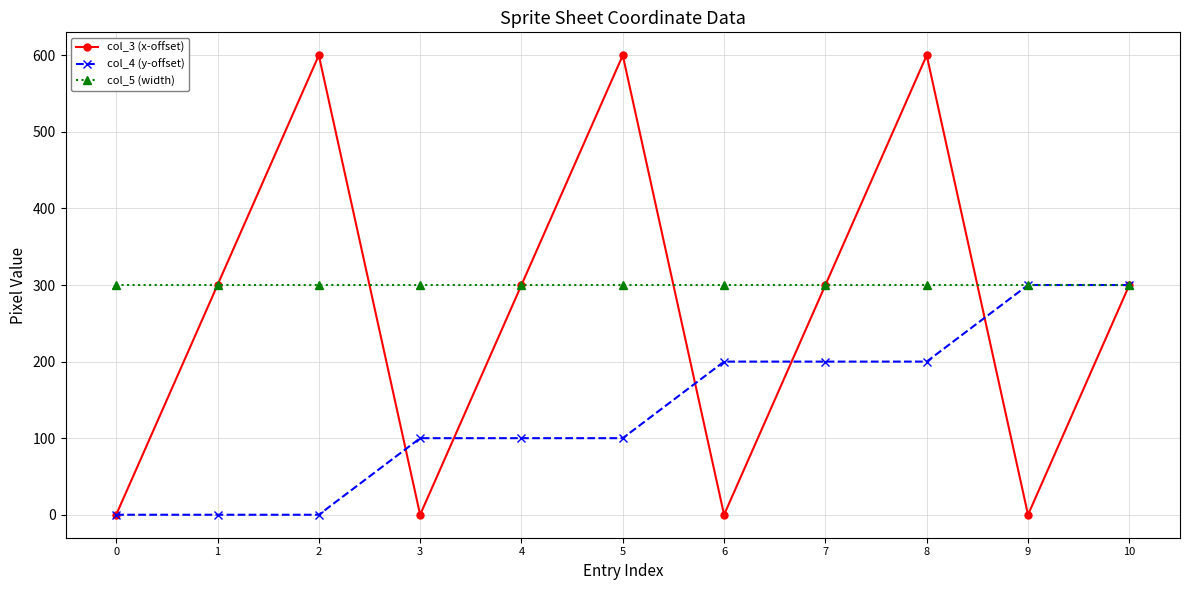

Is this an area chart (filled region under the line)?

No